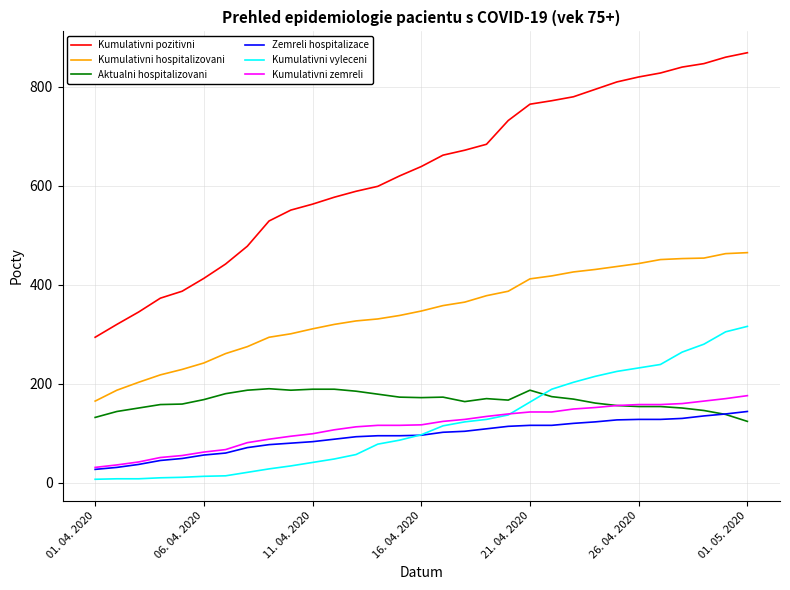

True or false: Kumulativni pozitivni and Zemreli hospitalizace intersect in this chart.

False